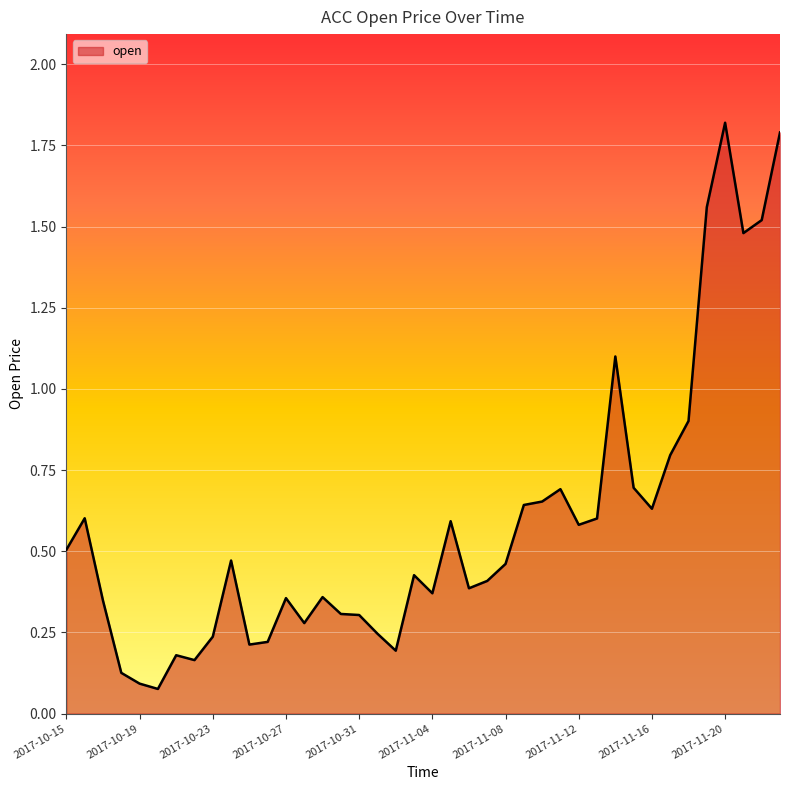

What is the maximum value shown in the chart?

1.8